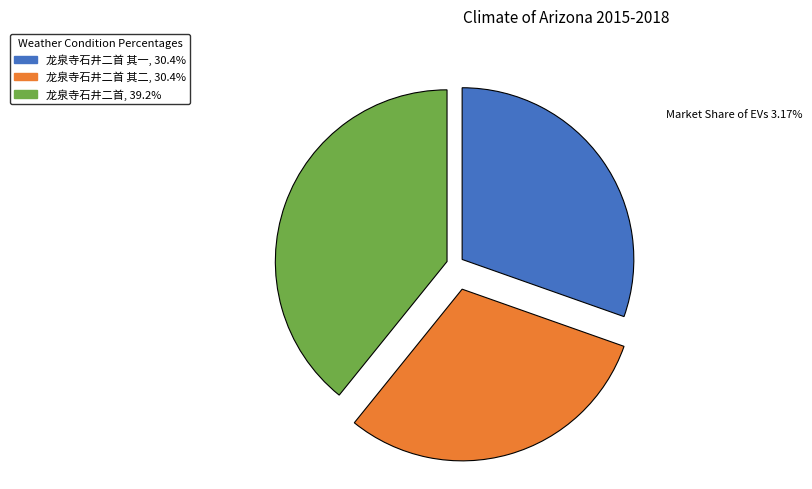

Is there a majority slice in this chart?

No